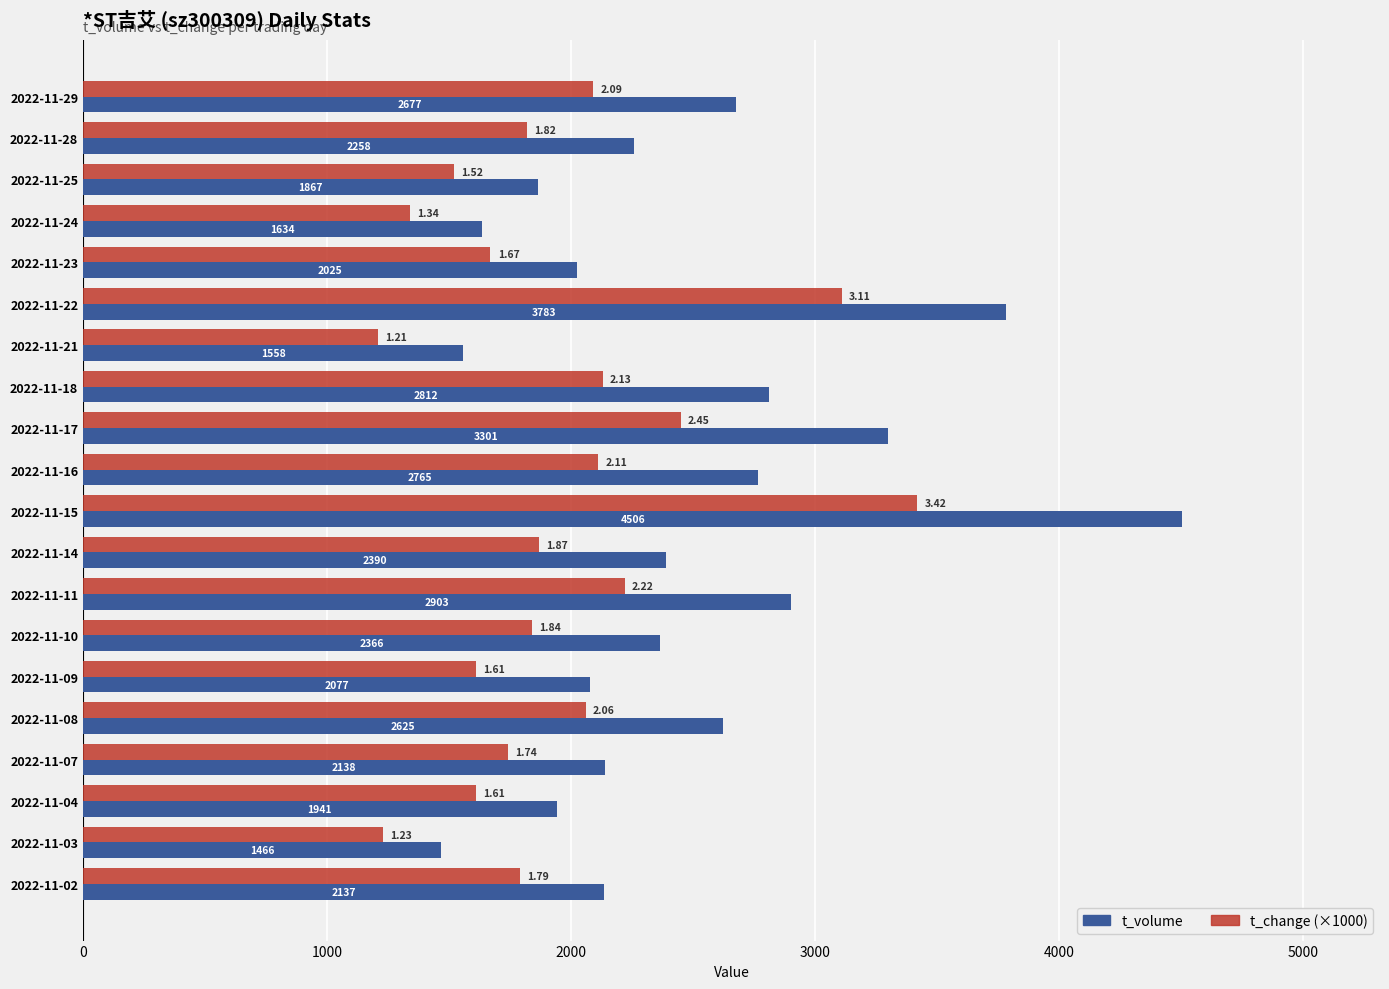

At 2022-11-14, list the series in order from largest to smallest.

t_volume, t_change (×1000)